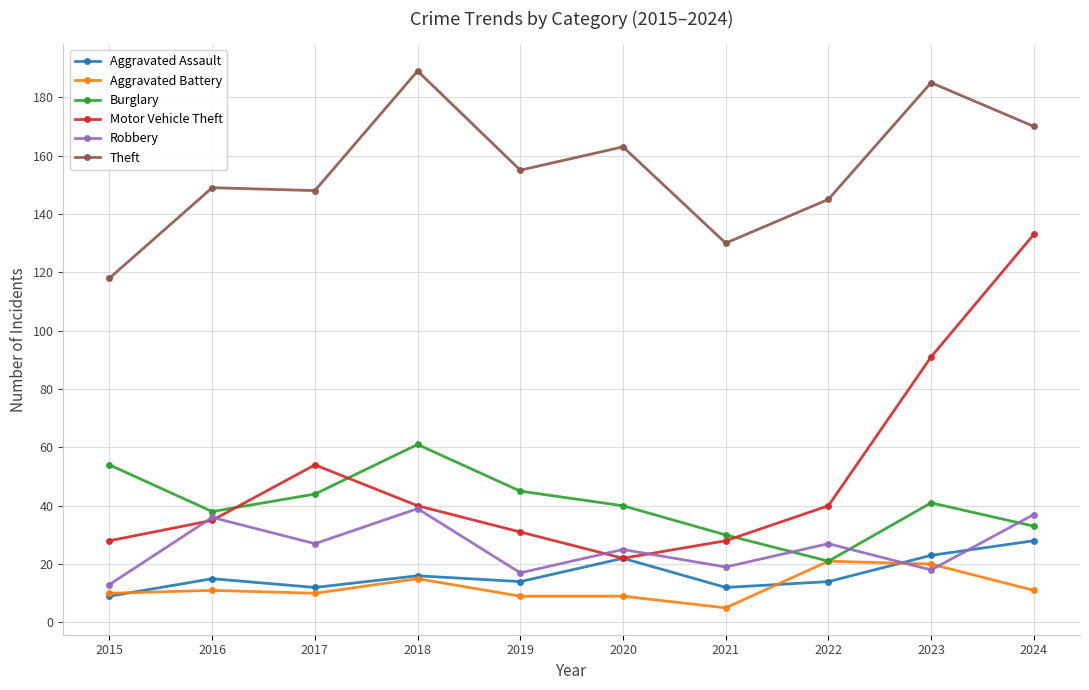

The Motor Vehicle Theft series shows 133 at 2024. True or false?

True